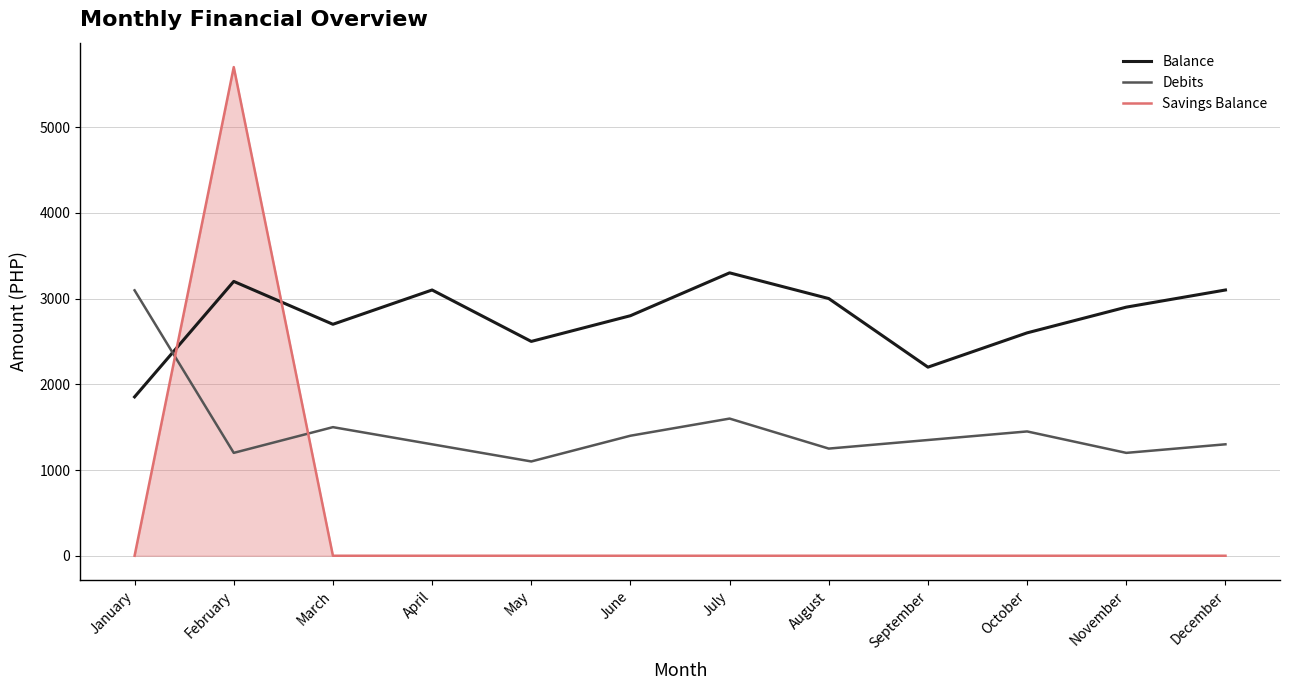

How many lines are shown in the chart?

3